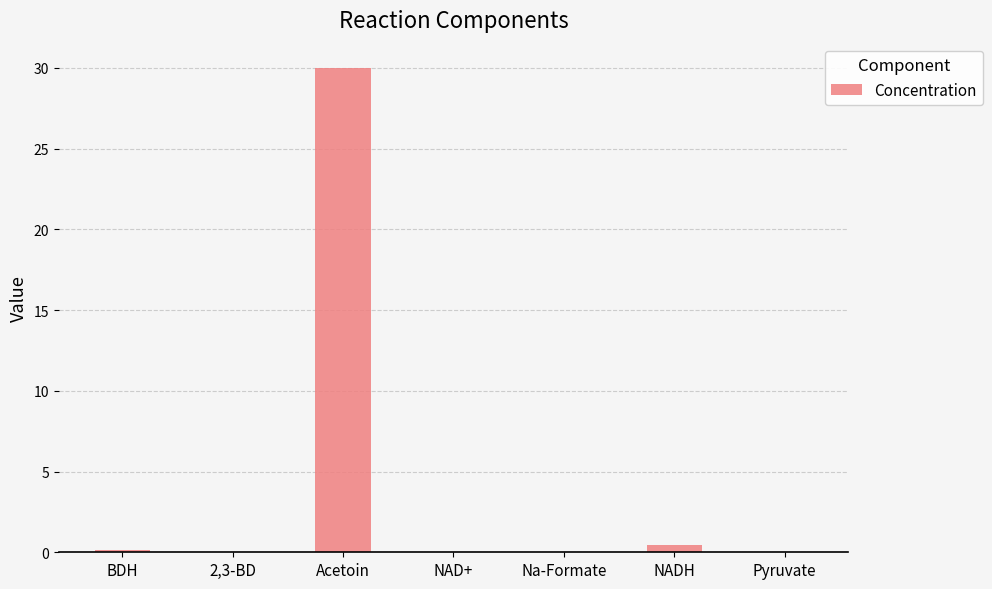

Which label corresponds to the largest value in the chart?

Acetoin